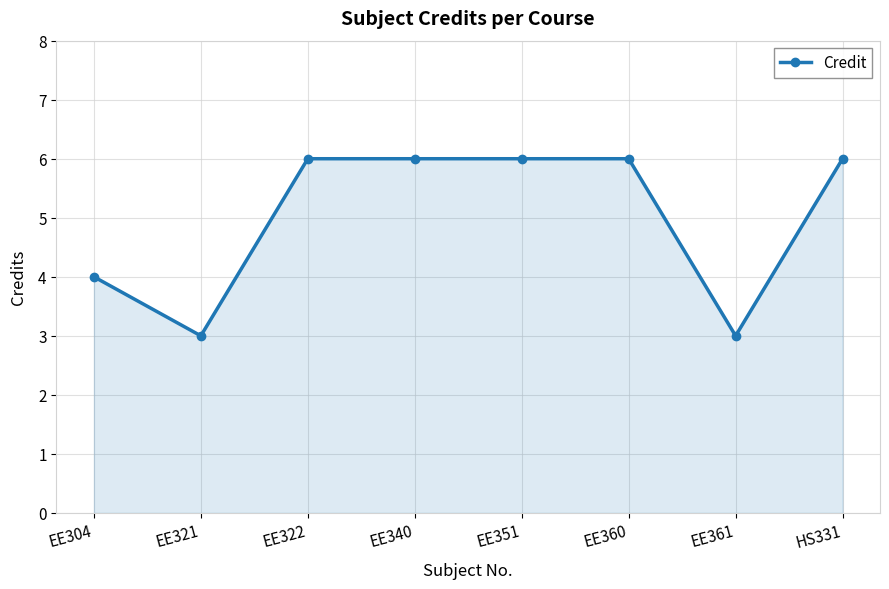

Reading right to left, extract all data points from this chart.

HS331=6	EE361=3	EE360=6	EE351=6	EE340=6	EE322=6	EE321=3	EE304=4